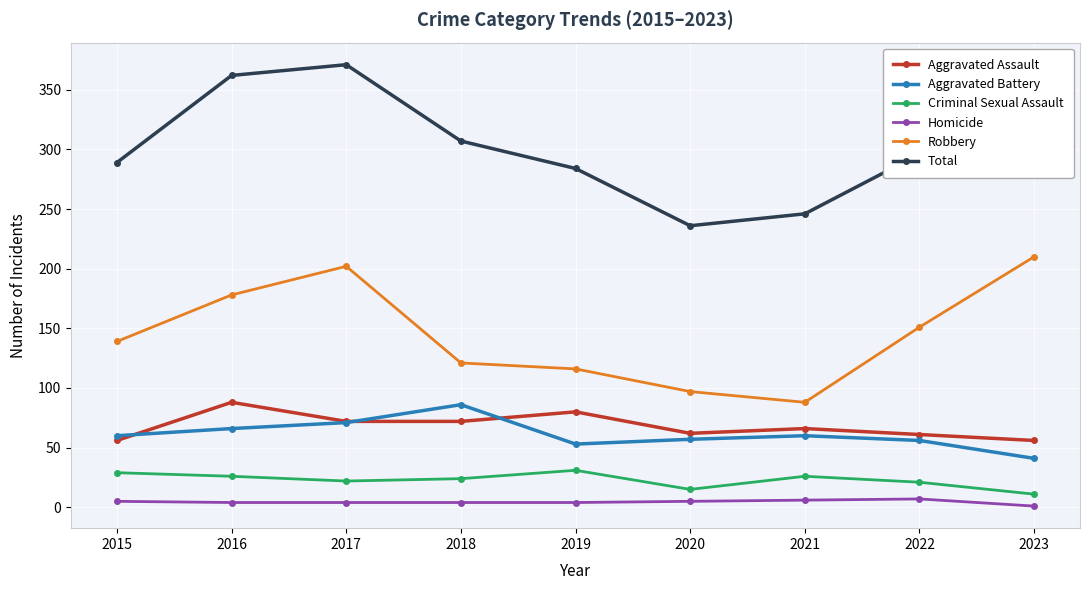

Rank the series at 2016 from highest to lowest value.

Total, Robbery, Aggravated Assault, Aggravated Battery, Criminal Sexual Assault, Homicide